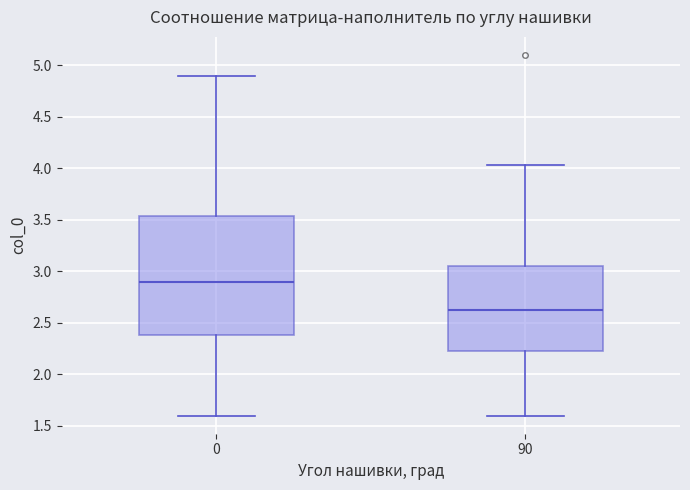

Where is the upper edge of the box at x = 0 on the y-axis? The values are not printed on the chart, so give them approximately, as read against the axis.

3.55